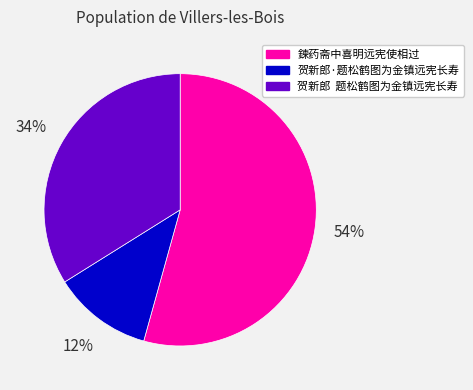

Is it true that 鍊药斋中喜明远宪使相过 is 54% of the pie?

True